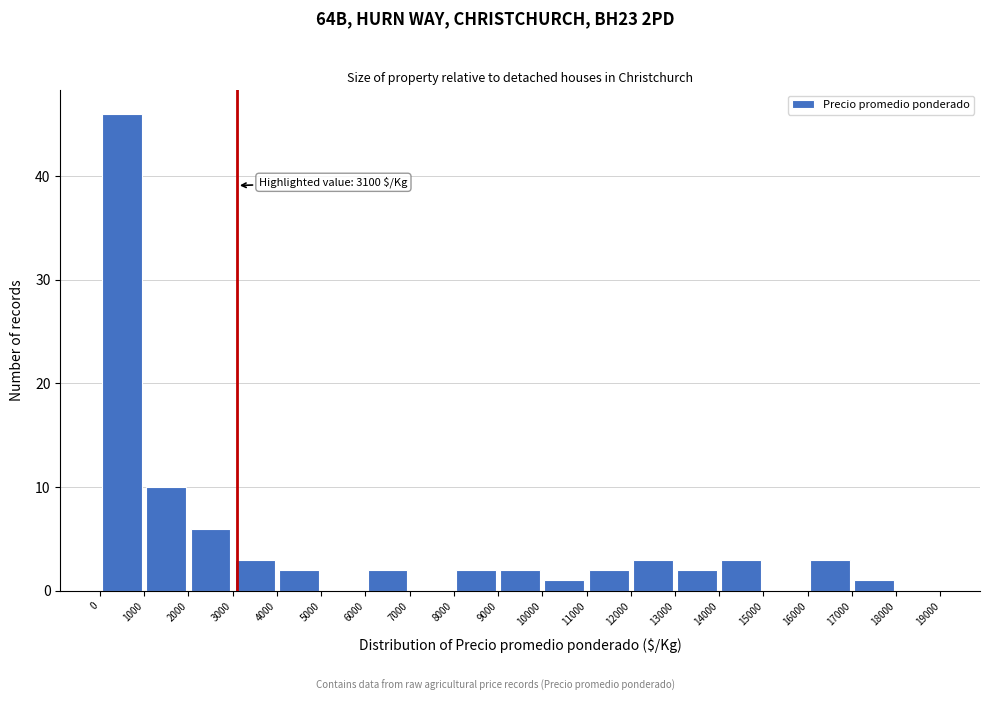

Over which range of the x-axis is the bar tallest?

0 to 1000